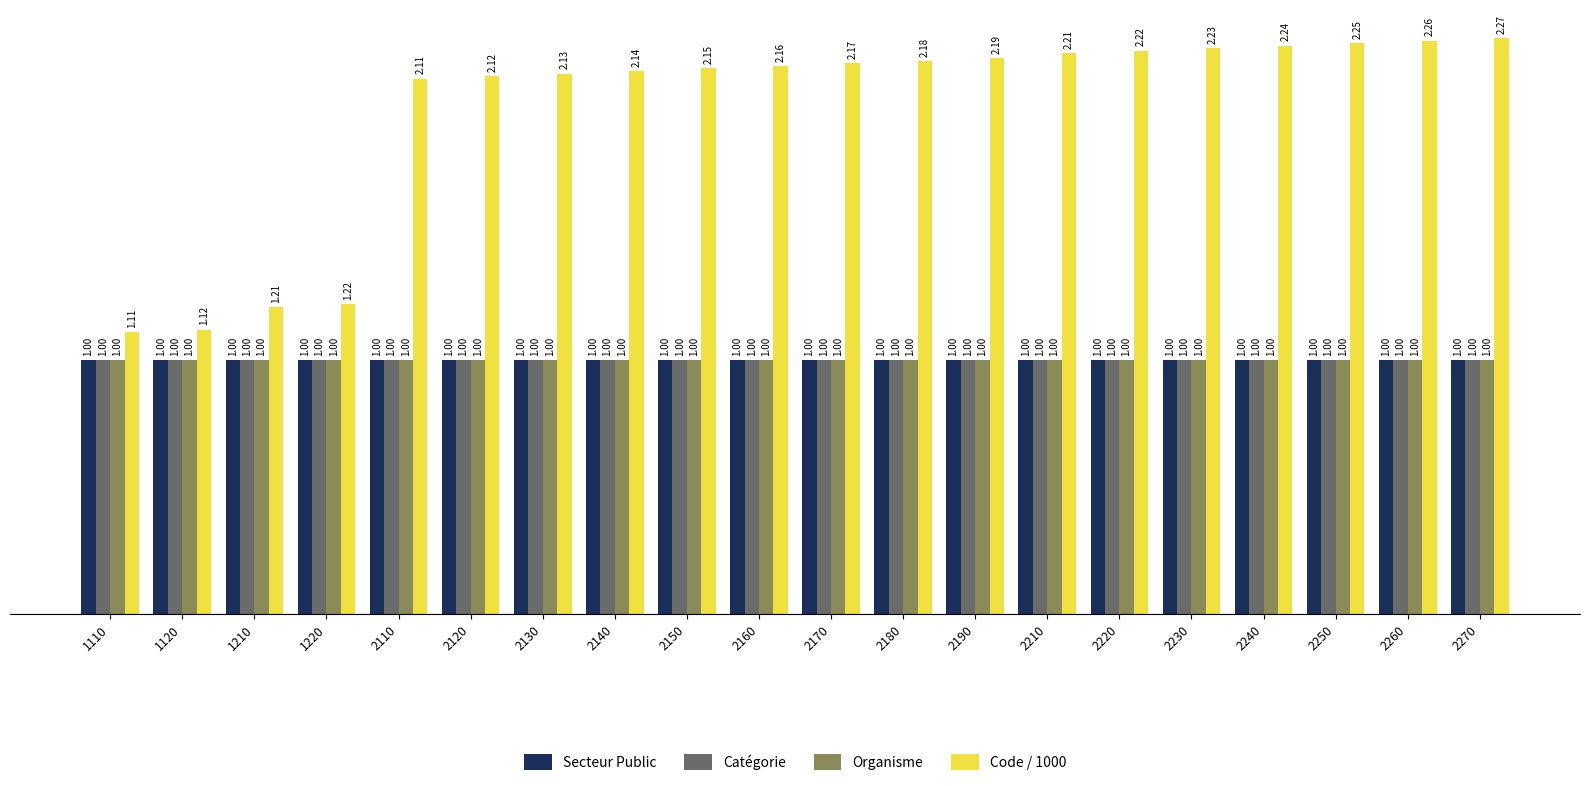

What is the average value of the Catégorie series?

1.0